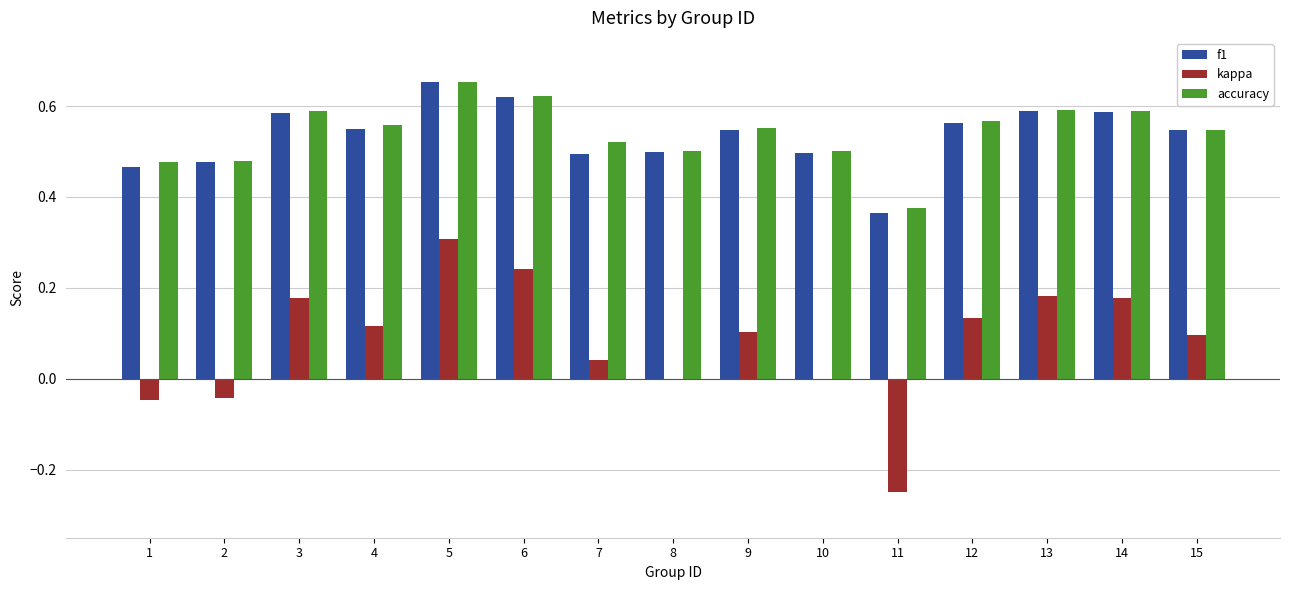

What are all the series names shown in the legend?

f1, kappa, accuracy